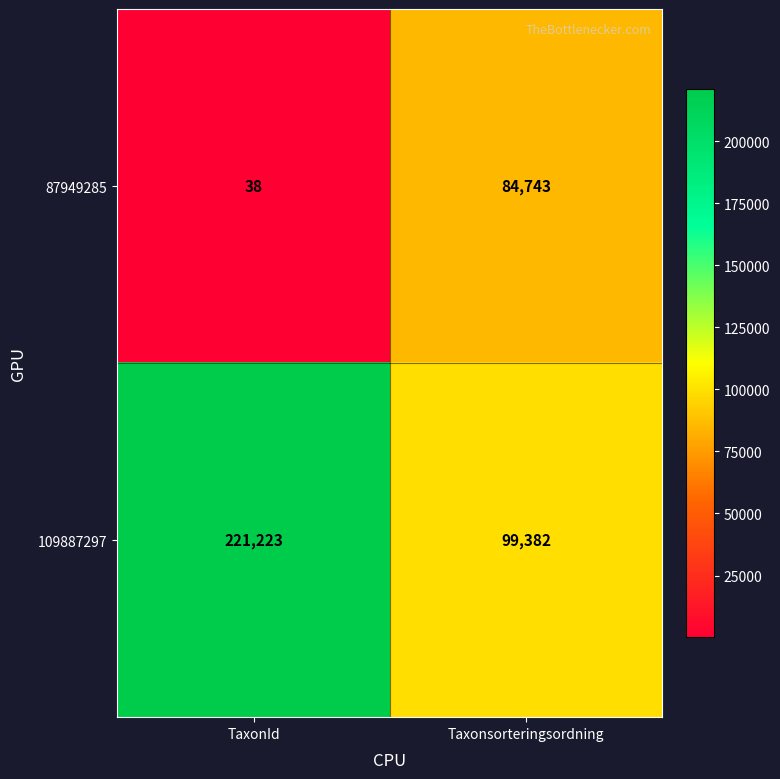

What is the sum of the 109887297 values at Taxonsorteringsordning and TaxonId?

320605